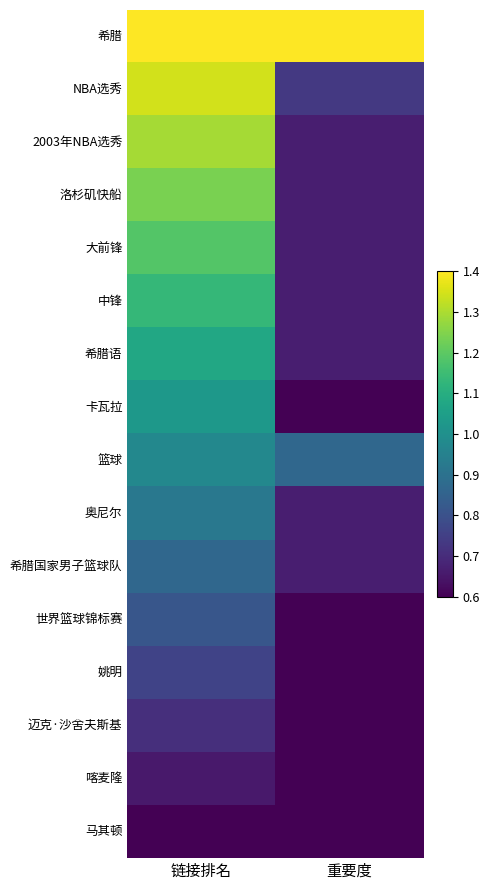

At 链接排名, list the series in order from smallest to largest.

马其顿, 喀麦隆, 迈克·沙舍夫斯基, 姚明, 世界篮球锦标赛, 希腊国家男子篮球队, 奥尼尔, 篮球, 卡瓦拉, 希腊语, 中锋, 大前锋, 洛杉矶快船, 2003年NBA选秀, NBA选秀, 希腊